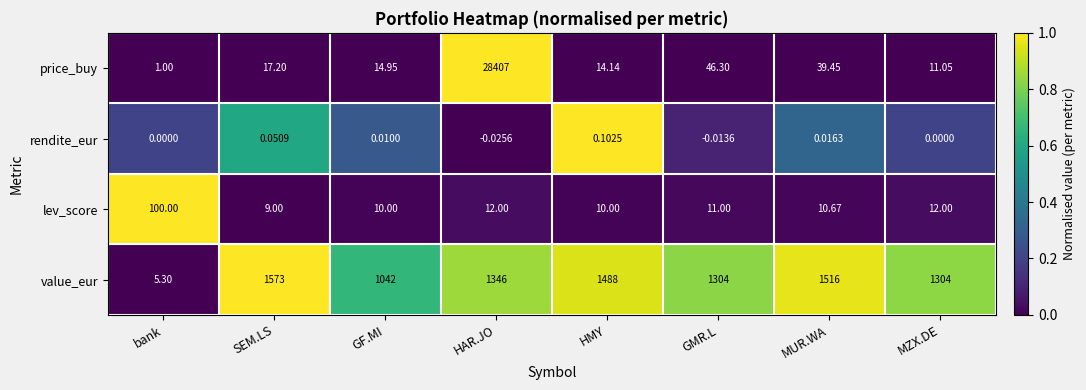

Rank the series at MUR.WA from highest to lowest value.

value_eur, price_buy, lev_score, rendite_eur